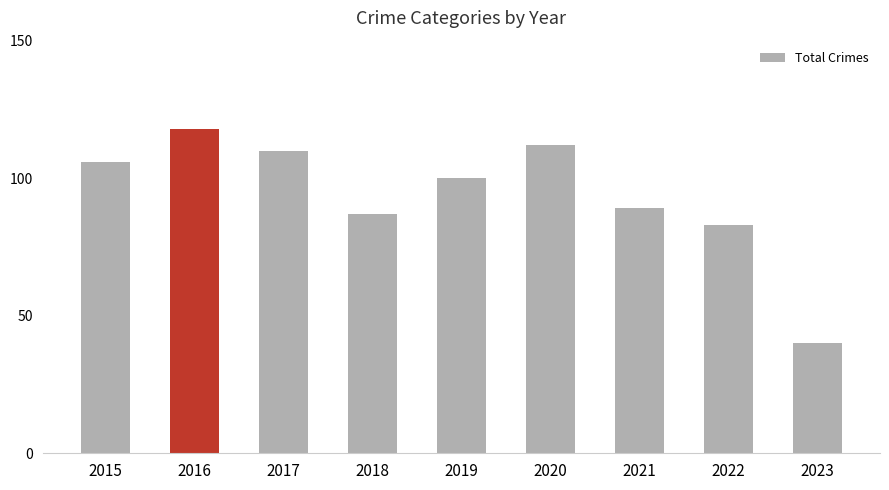

Reading left to right, what are all the values shown in this chart?

2015=106	2016=118	2017=110	2018=87	2019=100	2020=112	2021=89	2022=83	2023=40